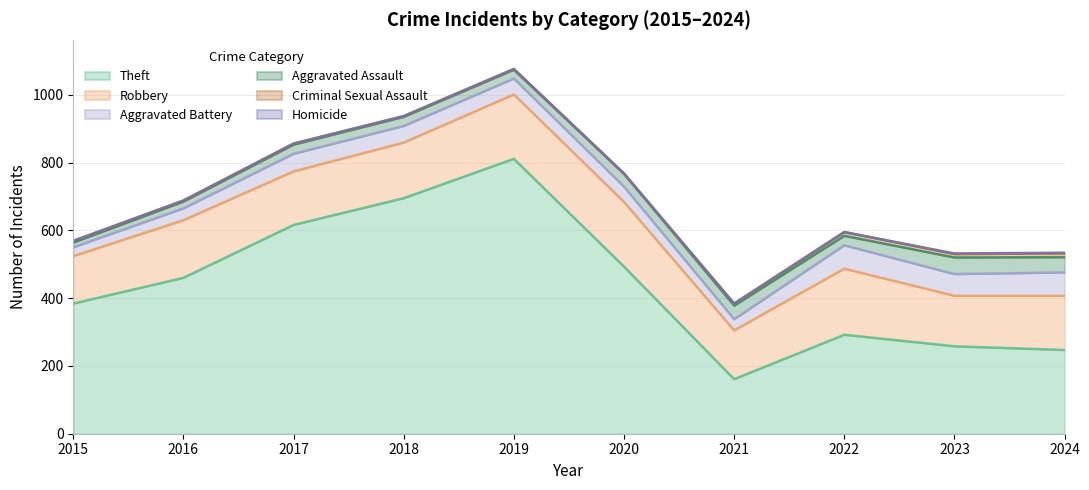

What is the difference between the maximum and second lowest values in the Theft series?

564